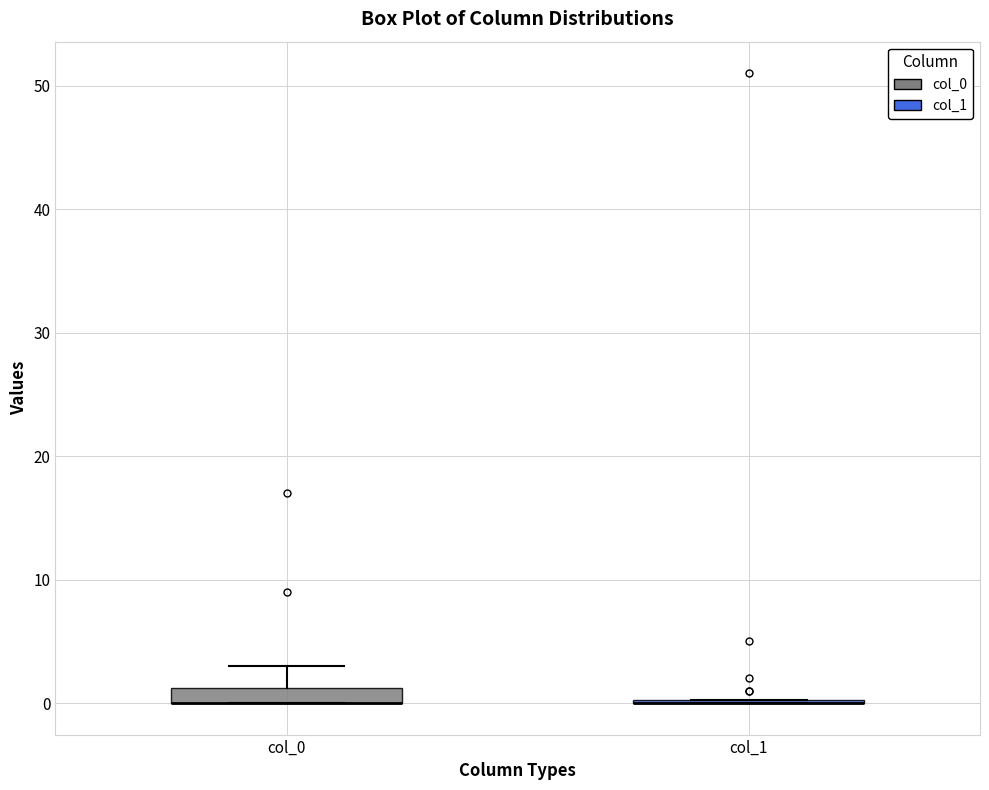

Which box is the tallest, from its lower edge to its upper edge?

col_0